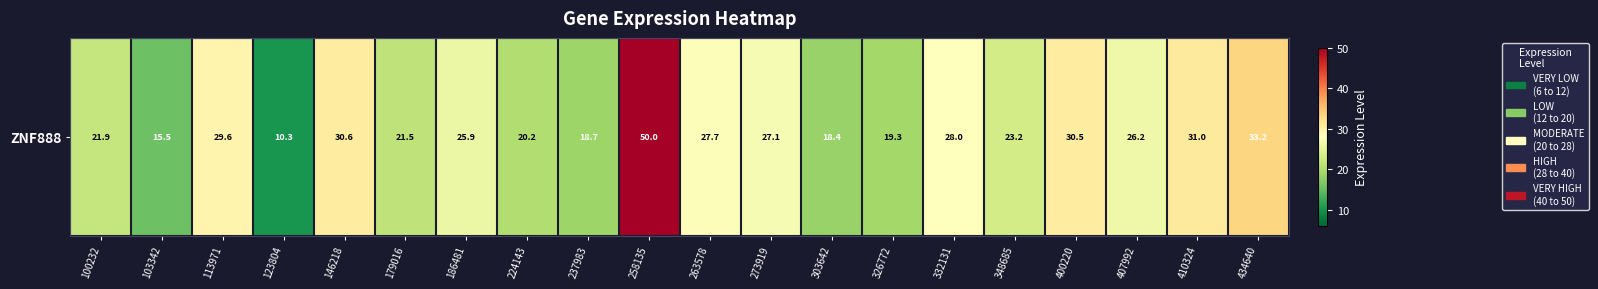

Which label corresponds to the smallest value in the chart?

123804